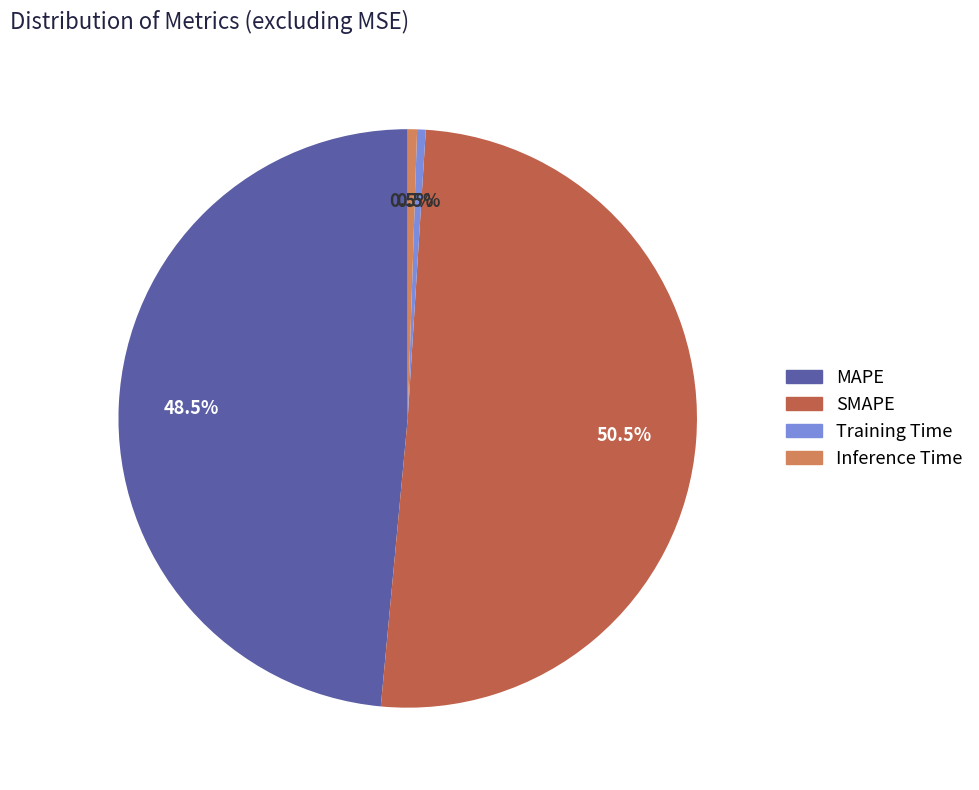

To the nearest percent, what is the combined percentage of MAPE and SMAPE?

99%